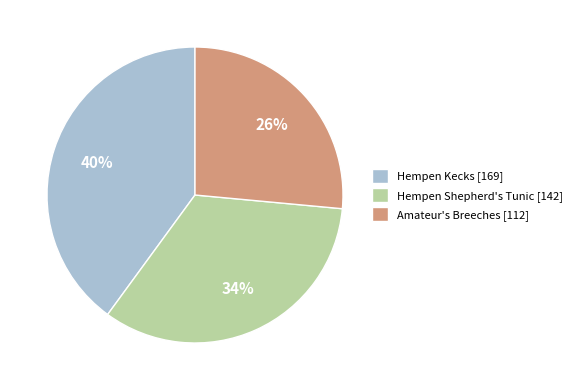

To the nearest percent, what percentage of the pie is Amateur's Breeches [112]?

26%